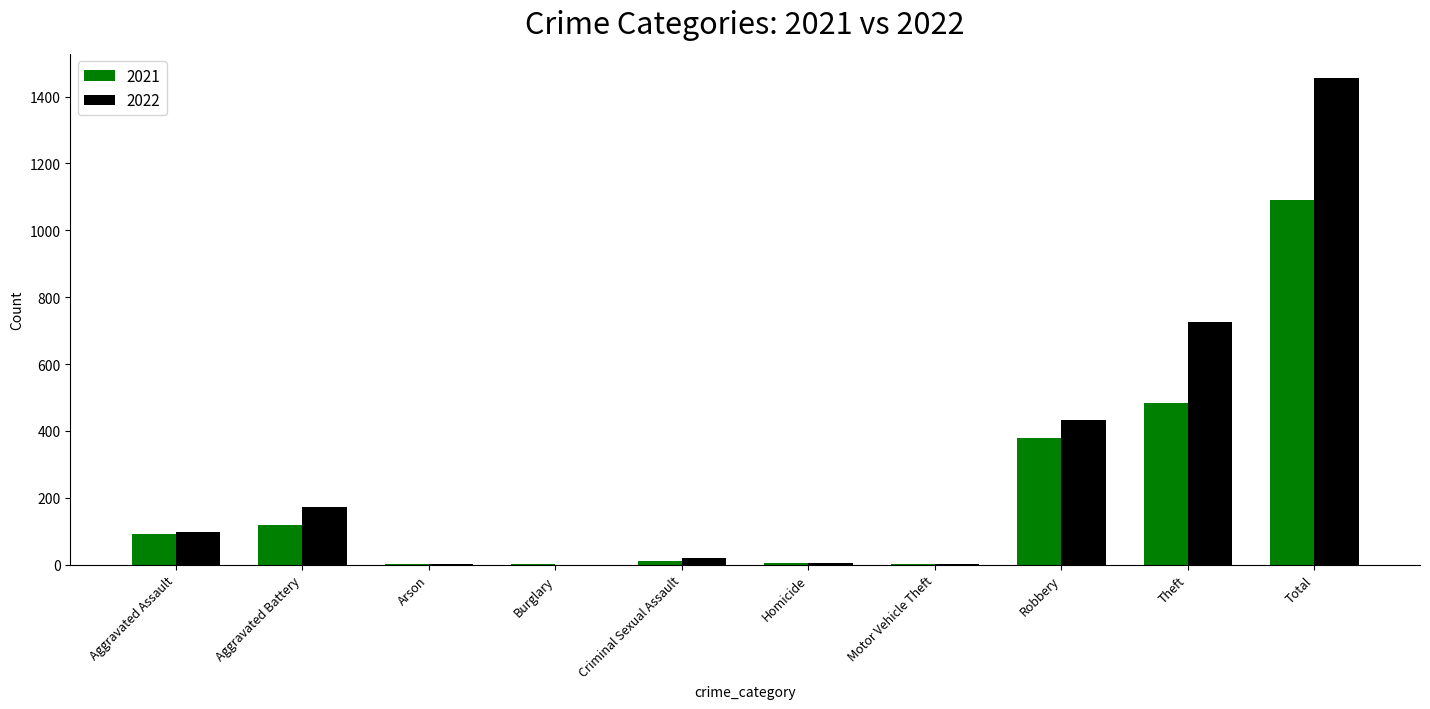

What is the sum of all 2022 values?

2910